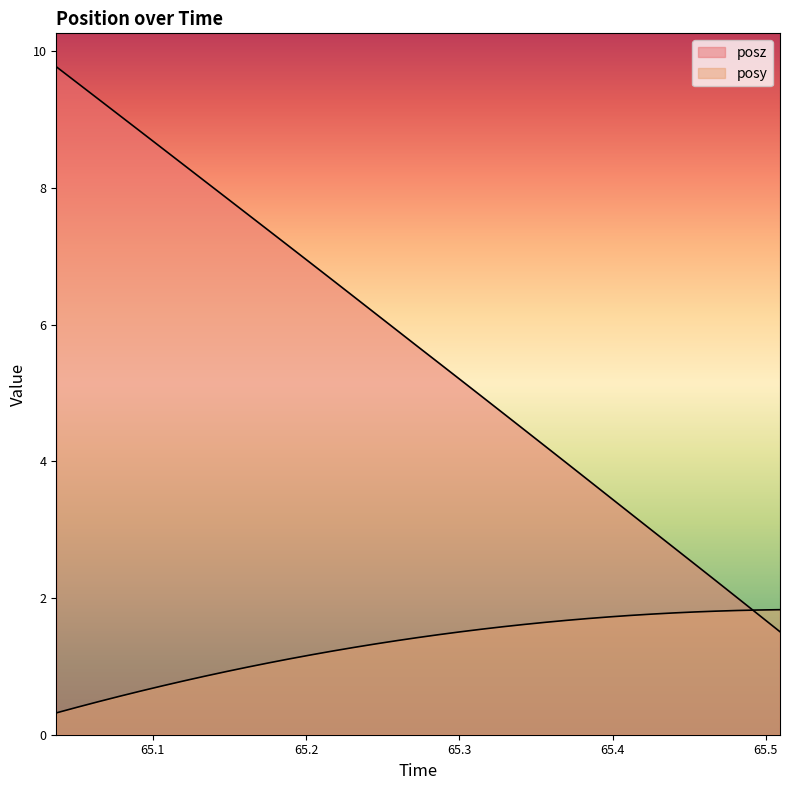

At how many categories does at least one series exceed 4?

24